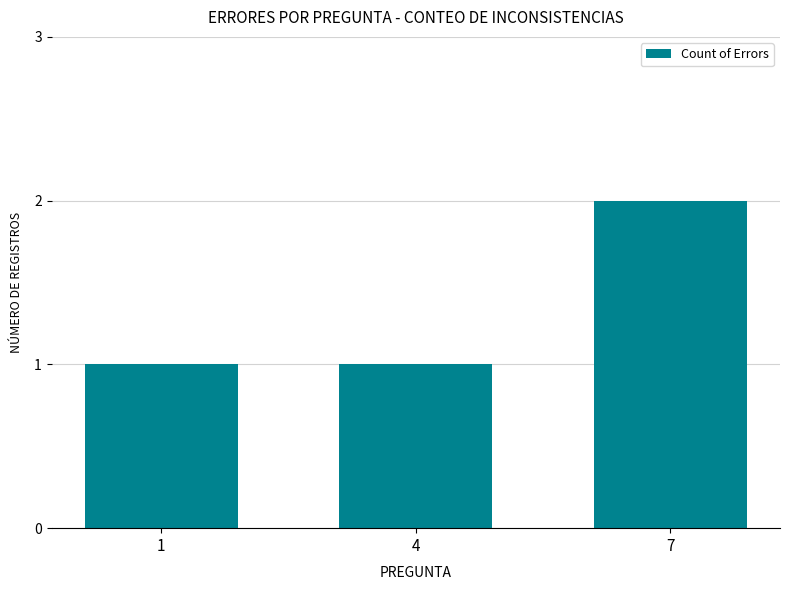

What is the sum of the values at 7 and 4?

3